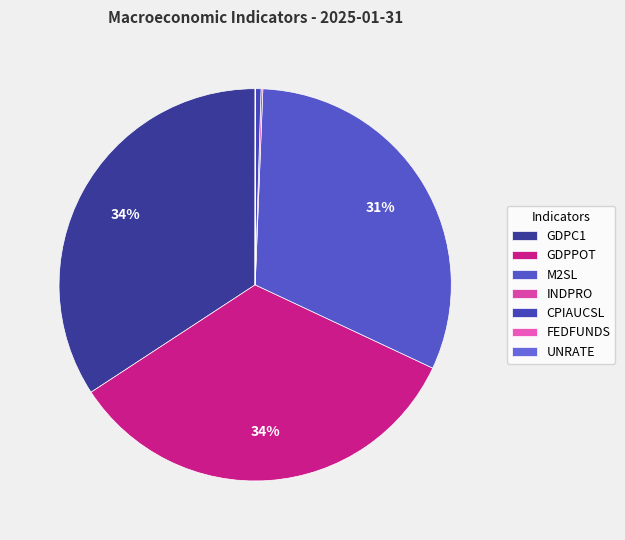

Is it true that CPIAUCSL is 0% of the pie?

True